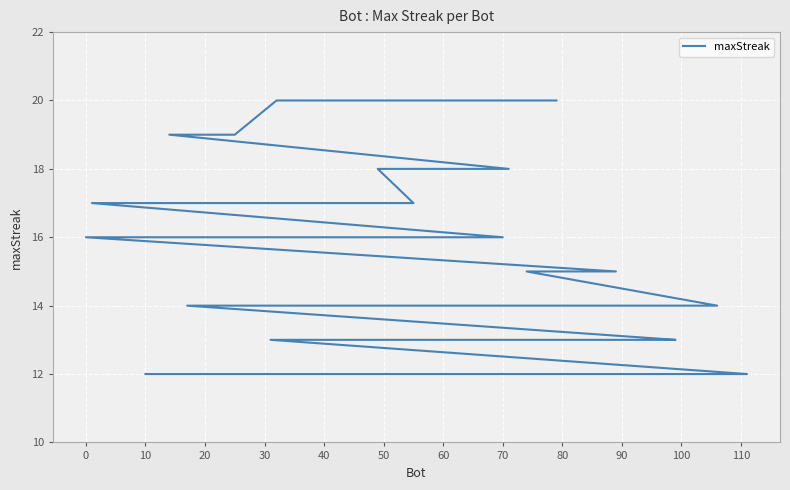

What is the greatest value displayed?

20